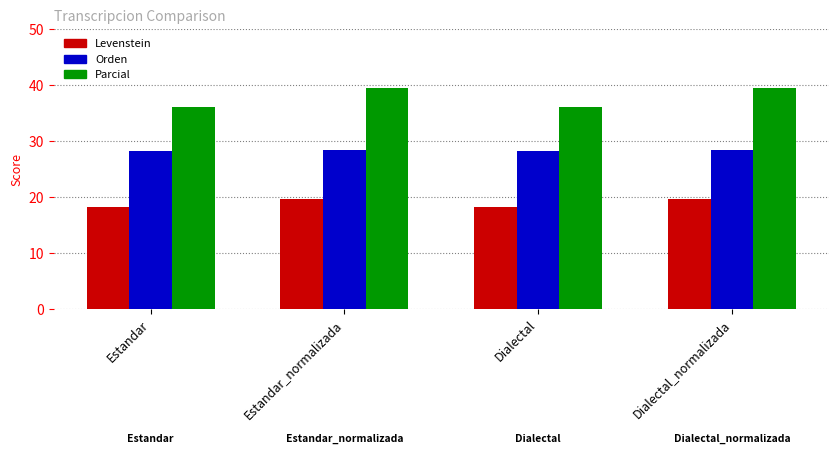

What is the spread (max minus min) of values at Estandar?

17.8